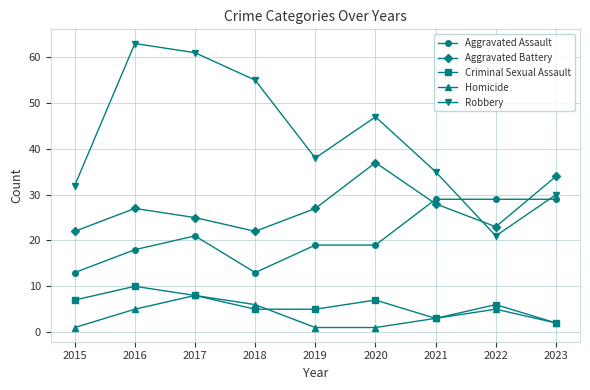

What is the spread (max minus min) of values at 2015?

31